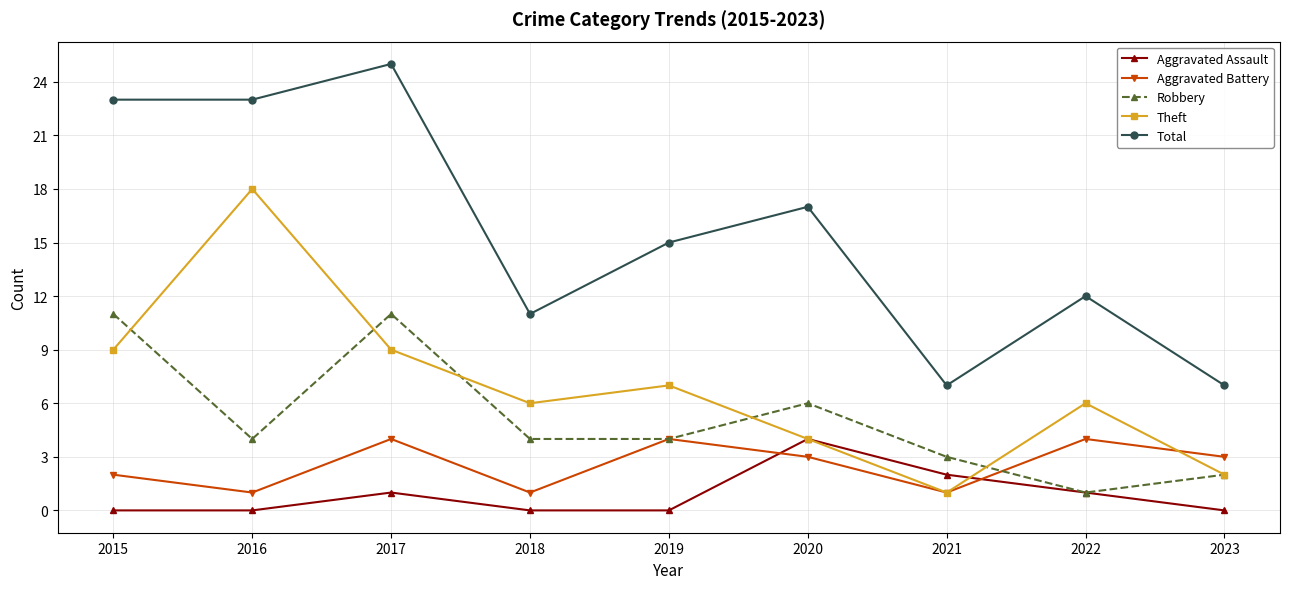

What is the value of the Robbery point at the 4th from the left?

4